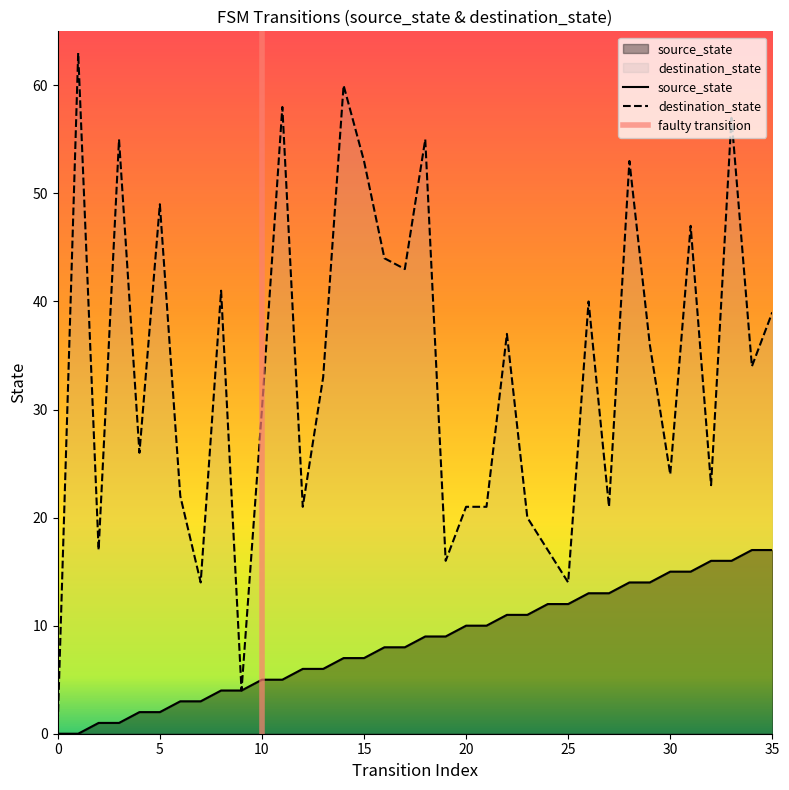

The value of source_state at 33 is 16. True or false?

True